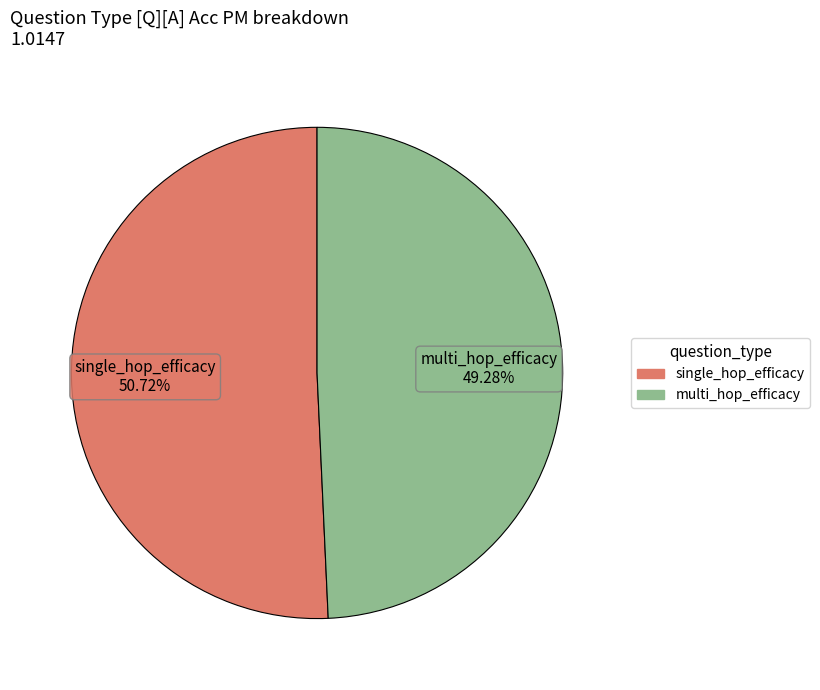

To the nearest percent, what is the combined percentage of multi_hop_efficacy and single_hop_efficacy?

100%